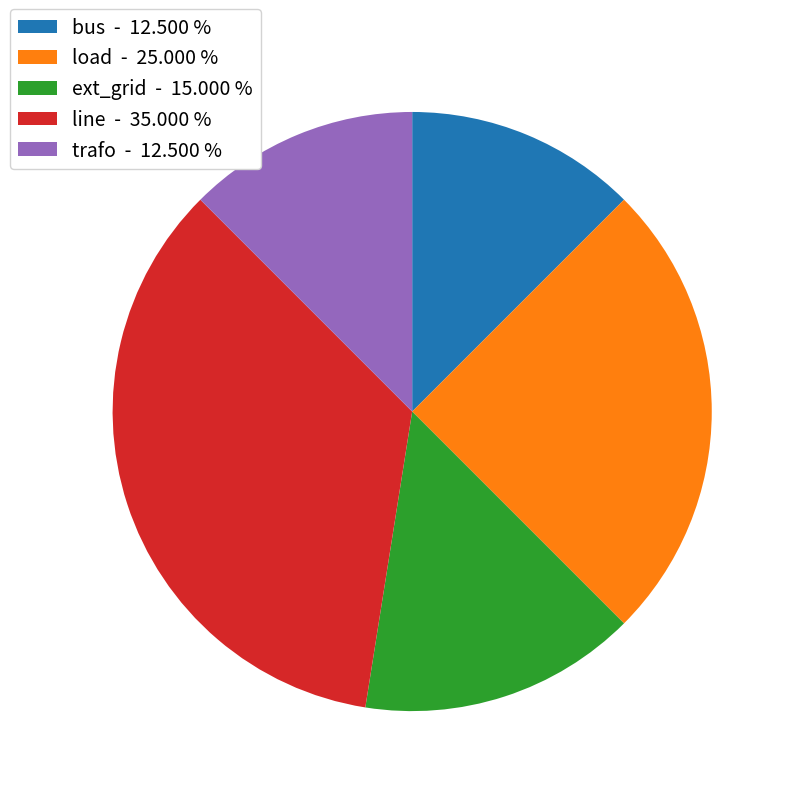

Which category has the biggest portion of the pie?

line